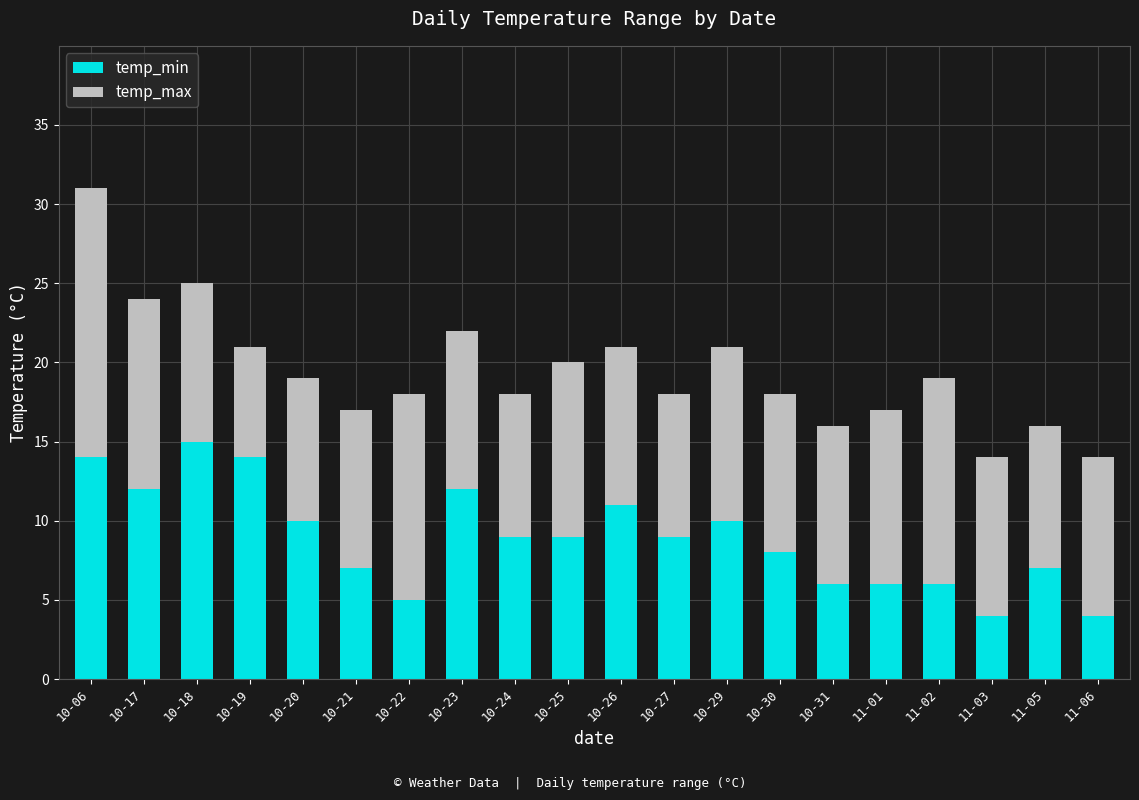

What is the difference between the maximum and minimum values in the temp_min series?

11